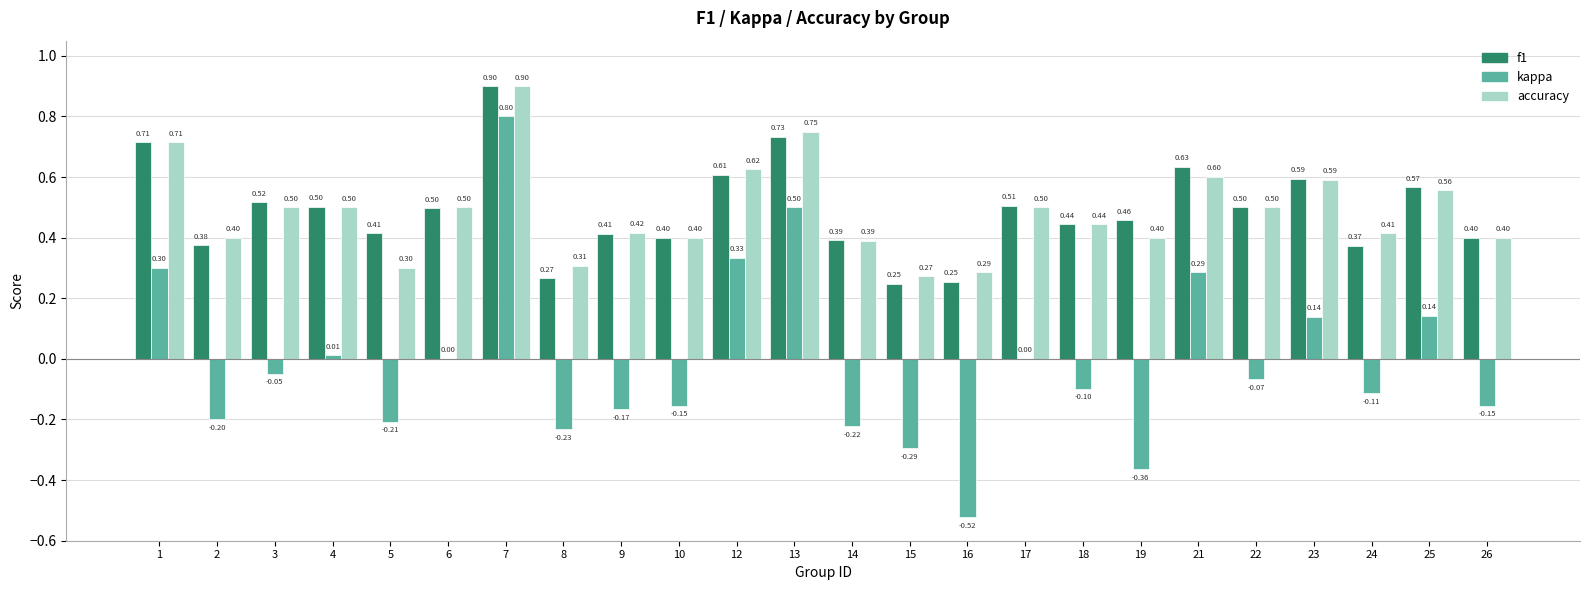

What are all the series names shown in the legend?

f1, kappa, accuracy